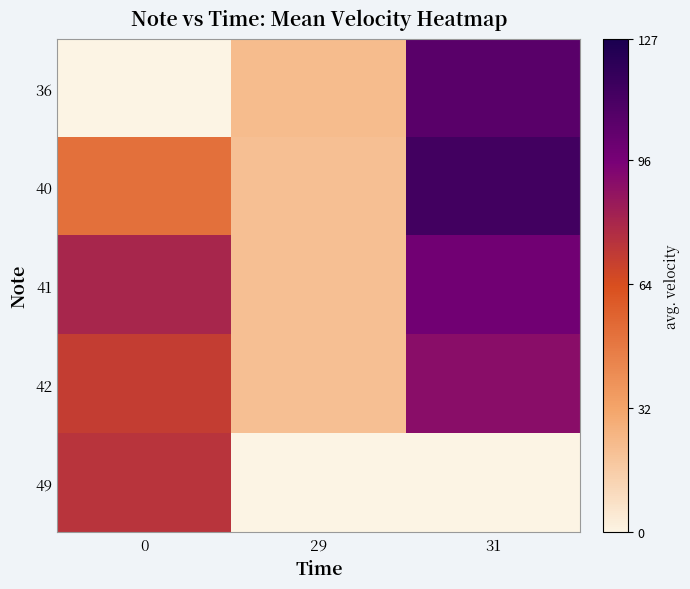

List the series in order of their peak value, highest first.

40, 36, 41, 42, 49